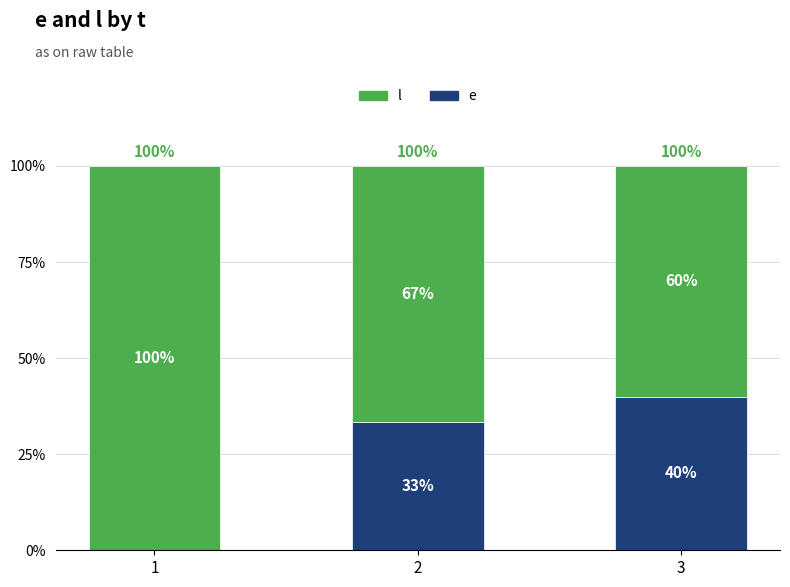

Are the bars horizontal?

No